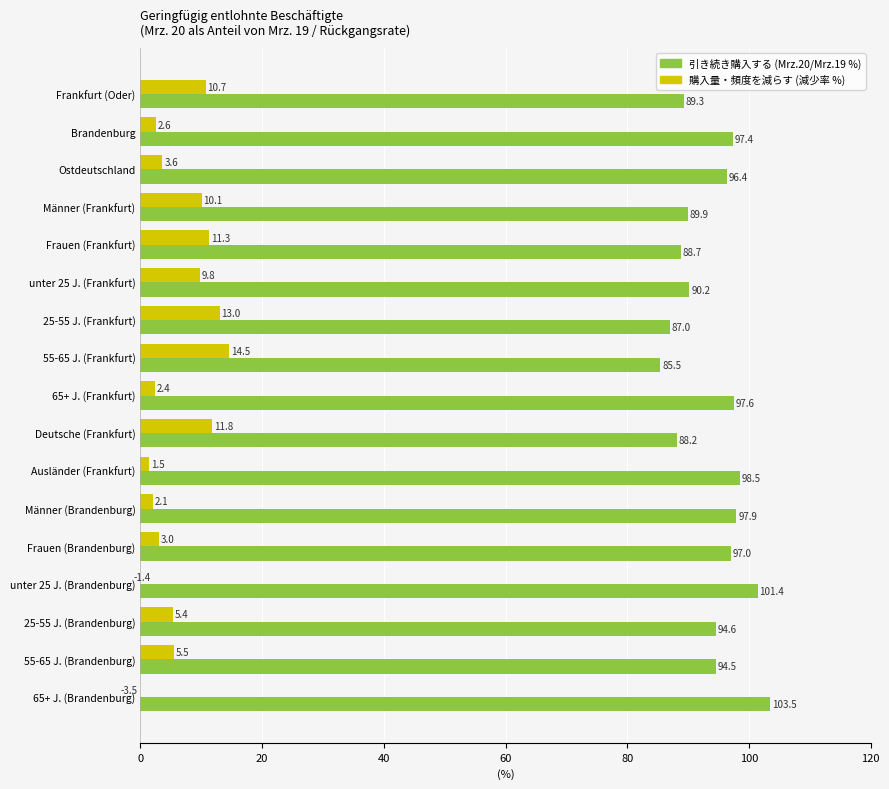

Rank the series by their maximum value, from highest to lowest.

引き続き購入する (Mrz. 20 / Mrz. 19 %), 購入量・頻度を減らす (減少率 %)